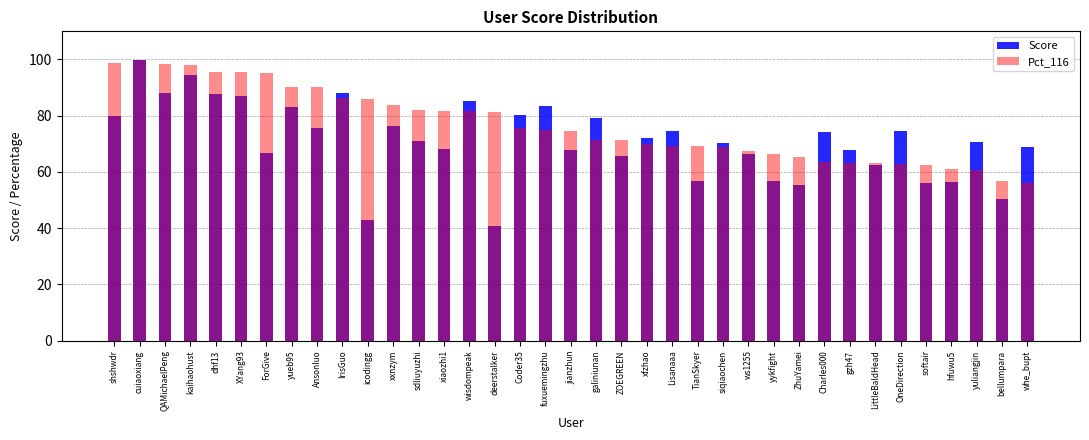

What is the label of the 23rd bar from the left?

Lisanaaa